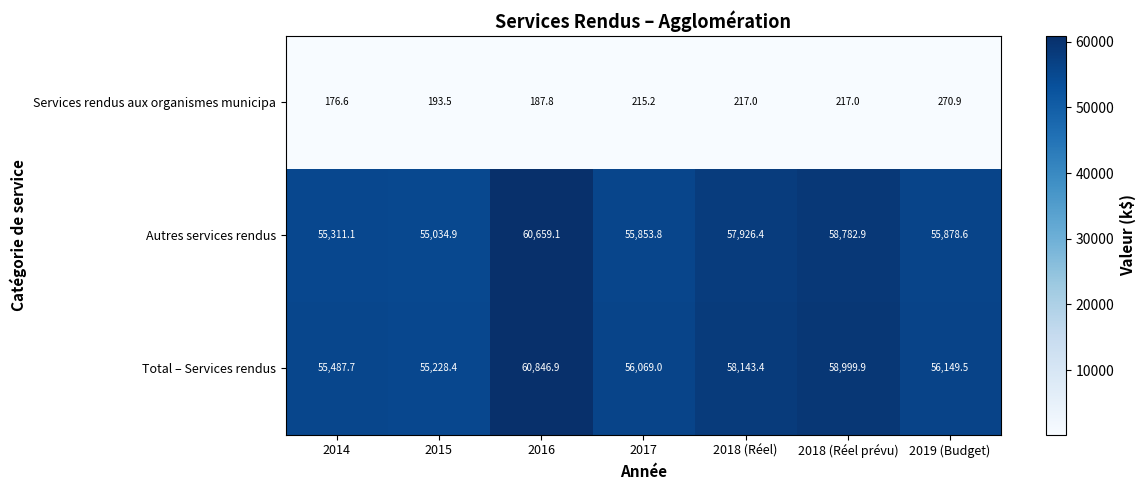

Read the Services rendus aux organismes municipa value at 2018 (Réel).

217.0